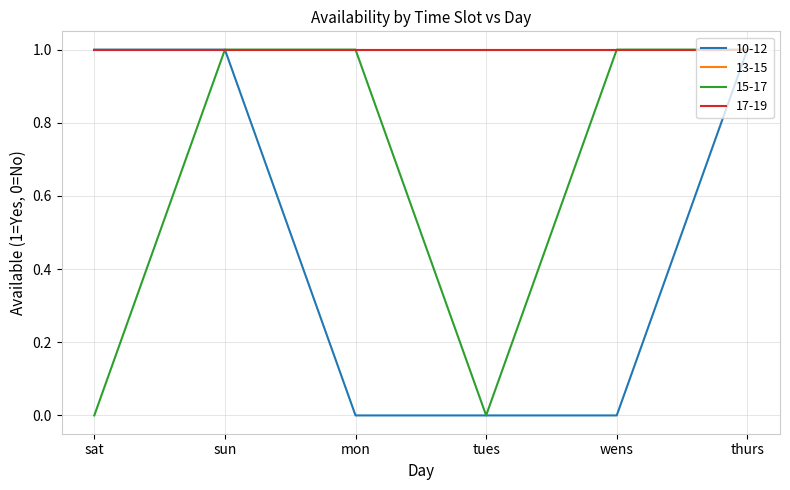

Is this an area chart (filled region under the line)?

No